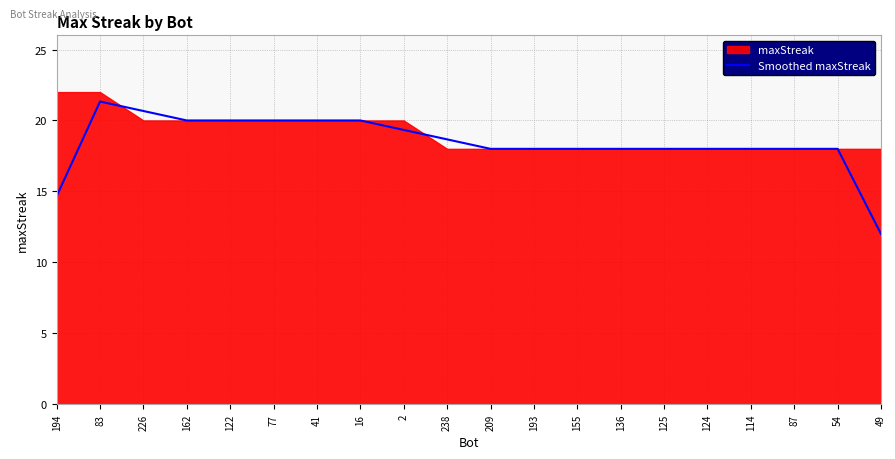

Where is Smoothed maxStreak nearest to the value 16?

194